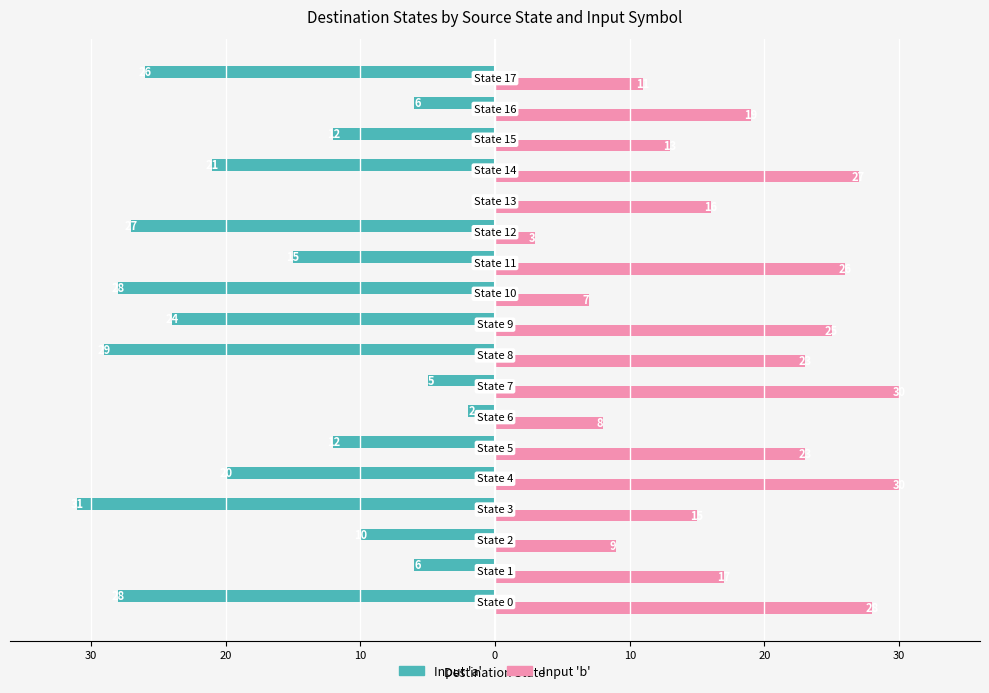

What are all the series names shown in the legend?

Input 'a', Input 'b'